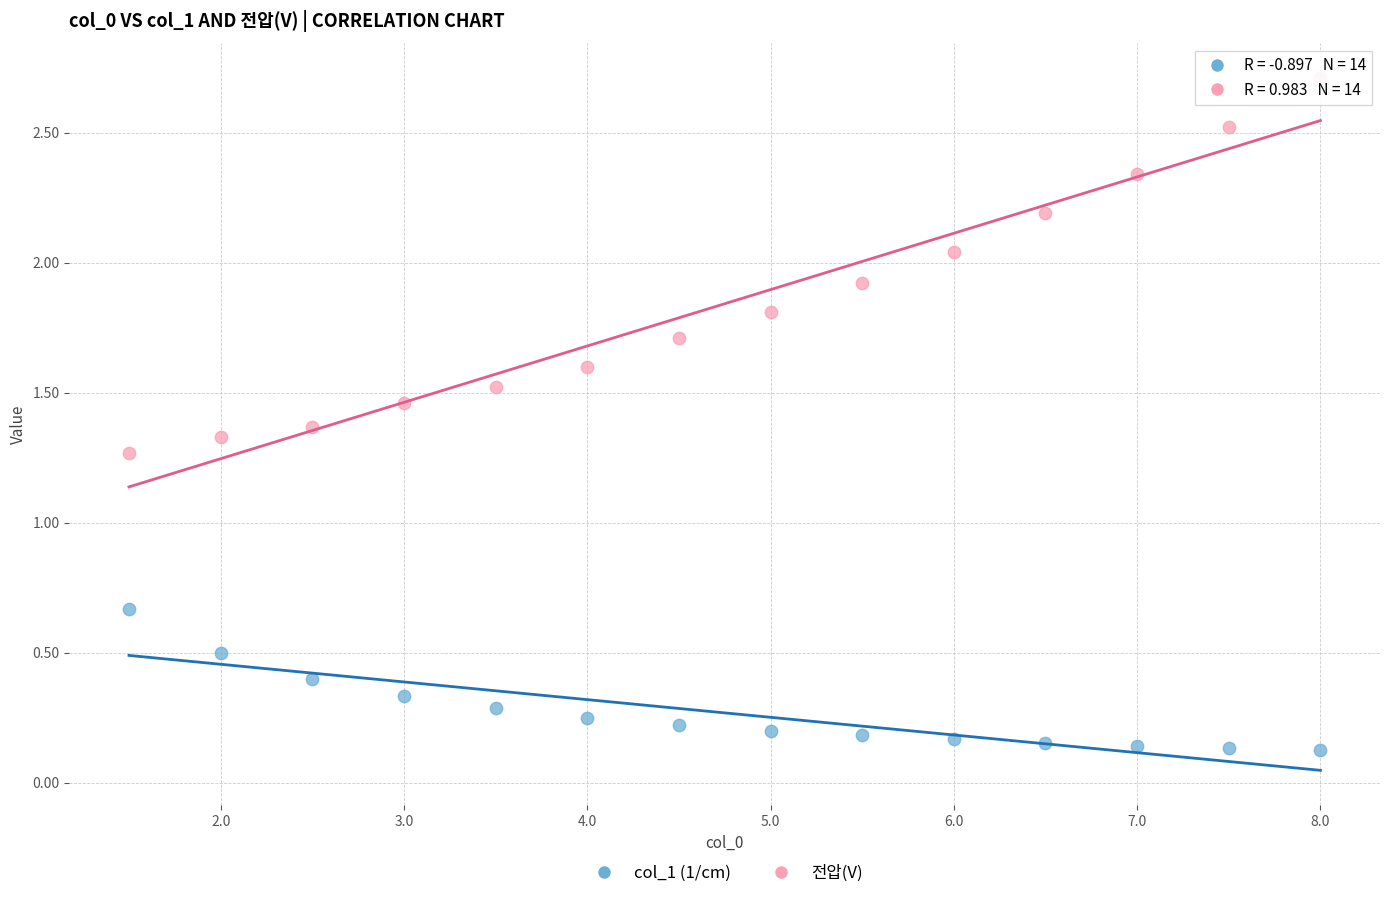

Which series has the widest spread of Y values?

전압(V)